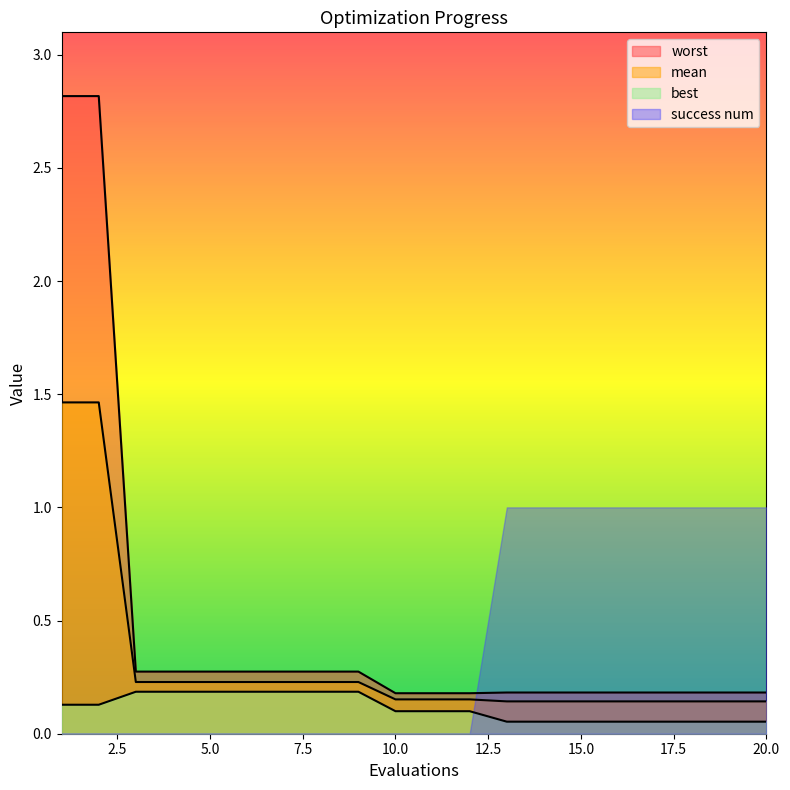

What is the approximate value of mean at 20?

0.1